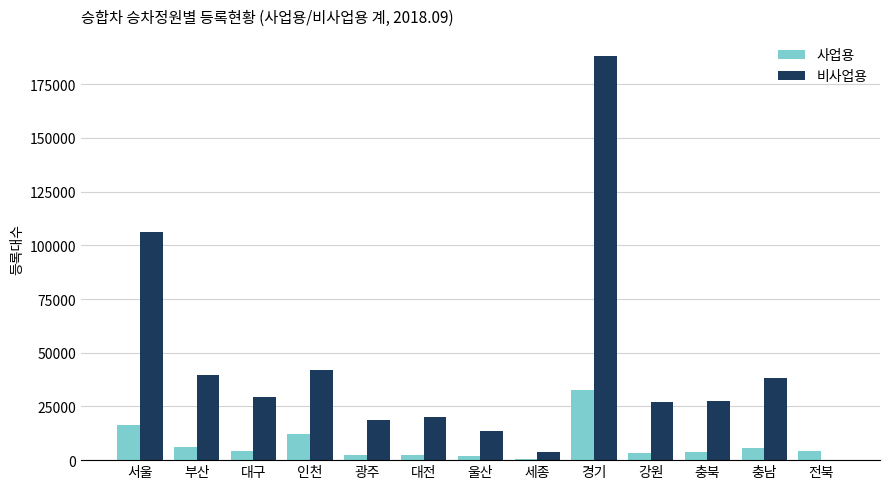

Is it true that 비사업용 equals 110923 at 경기?

False